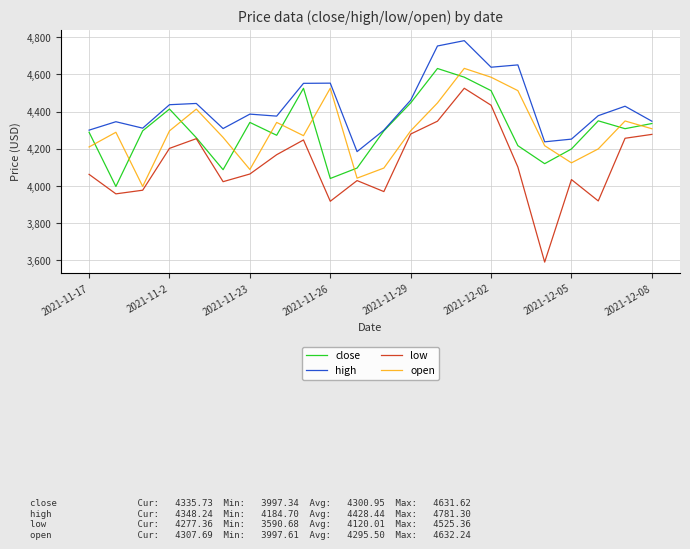

True or false: high and low intersect in this chart.

False